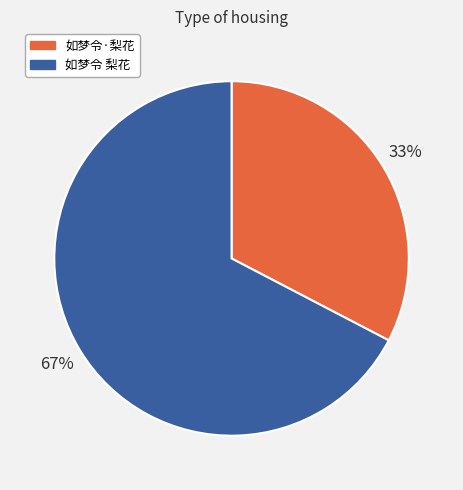

Which has a higher value, 如梦令 梨花 or 如梦令·梨花?

如梦令 梨花